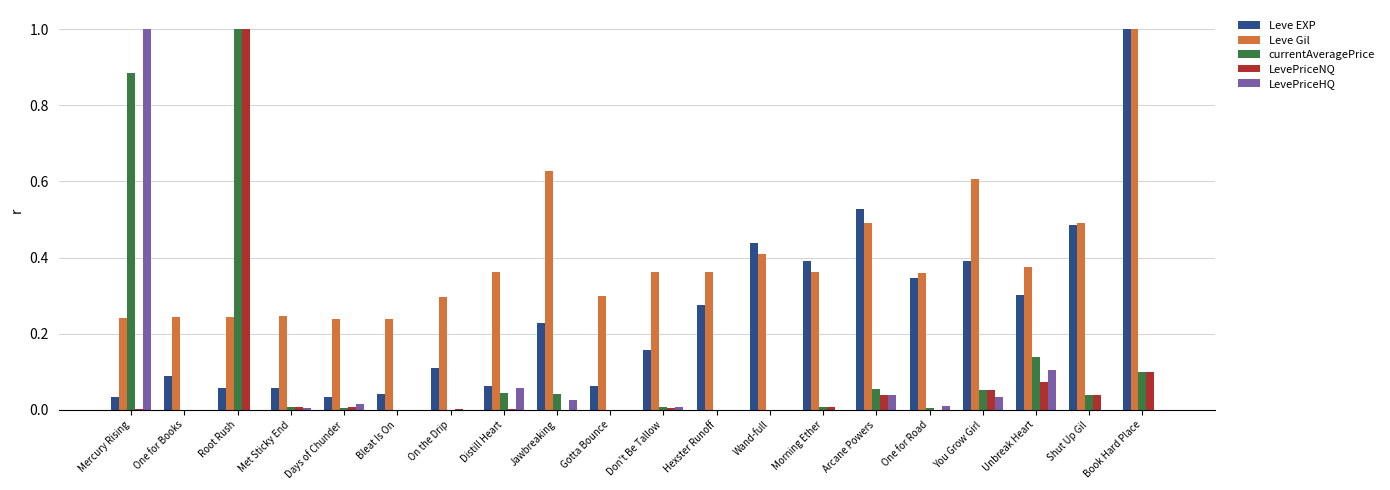

The Leve Gil series shows 0.4 at Morning Ether. True or false?

True